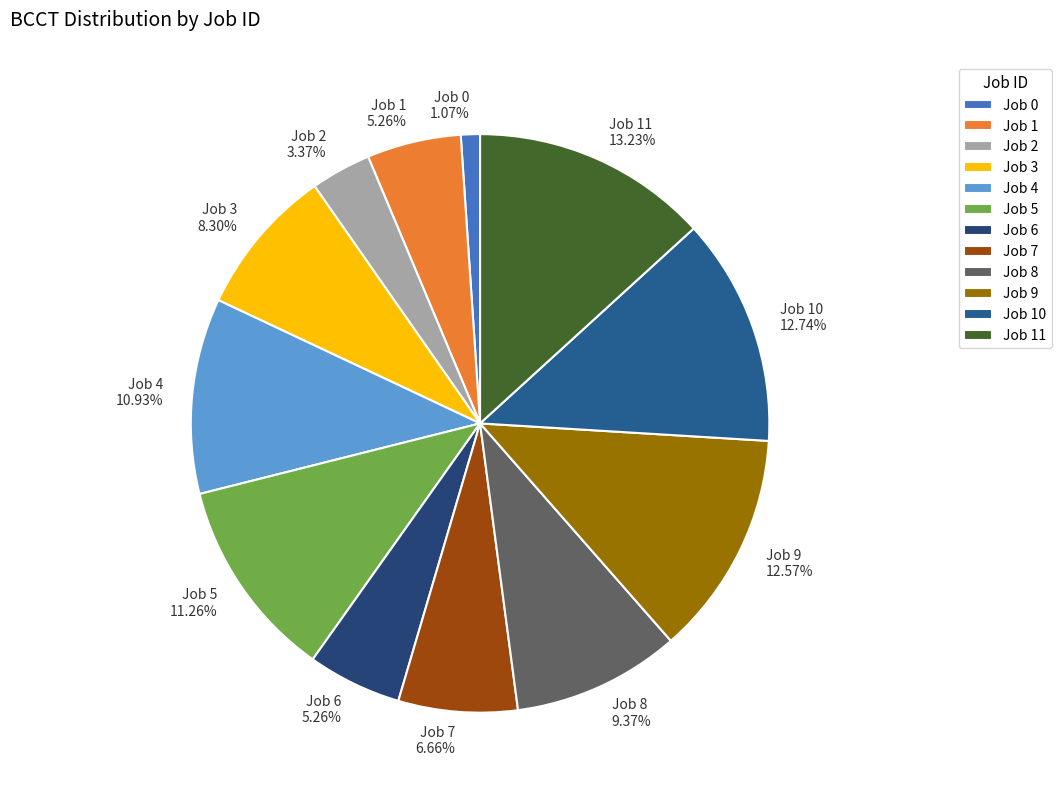

What percentage do Job 6 and Job 3 together represent?

13.6%